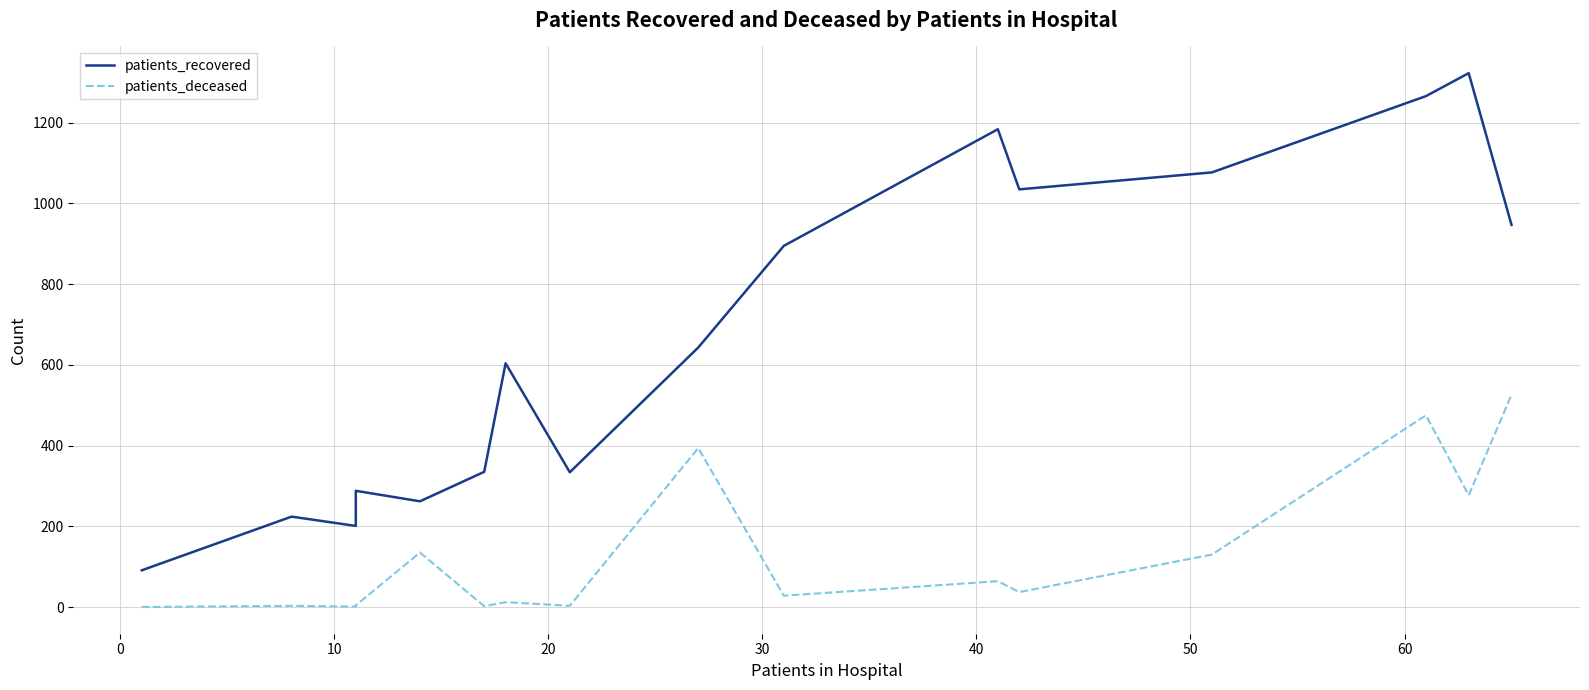

What are all the series names shown in the legend?

patients_recovered, patients_deceased